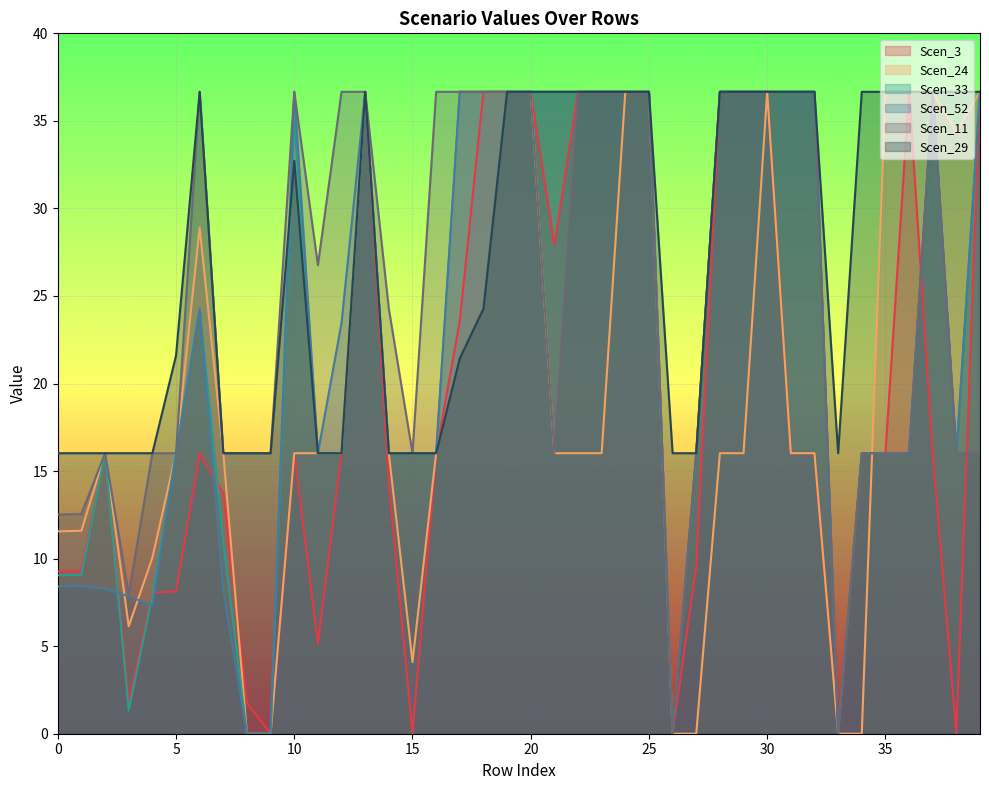

Which series has the largest total across all categories?

Scen_29